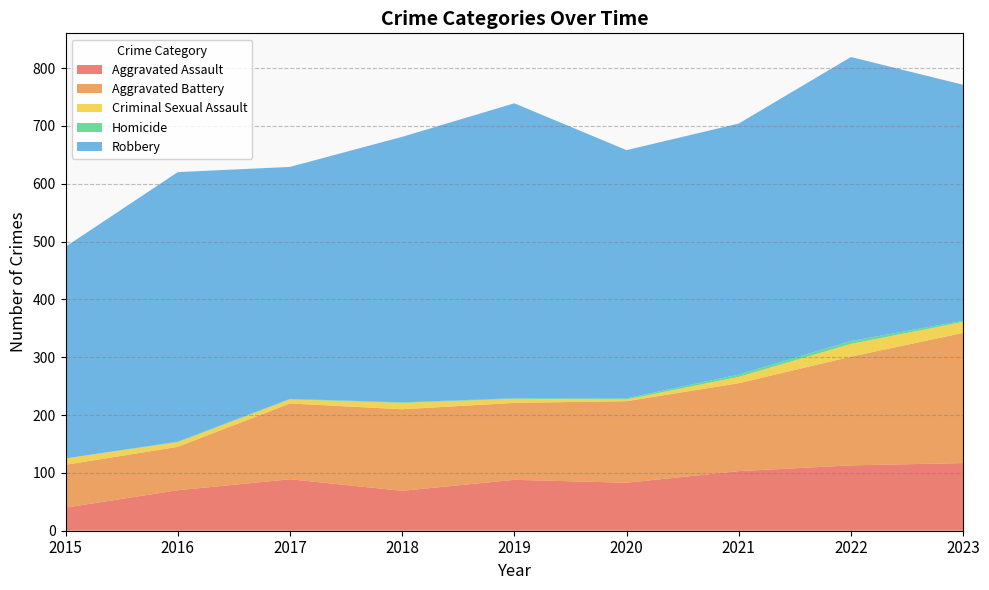

Between 2020 and 2015, which is larger?

2020